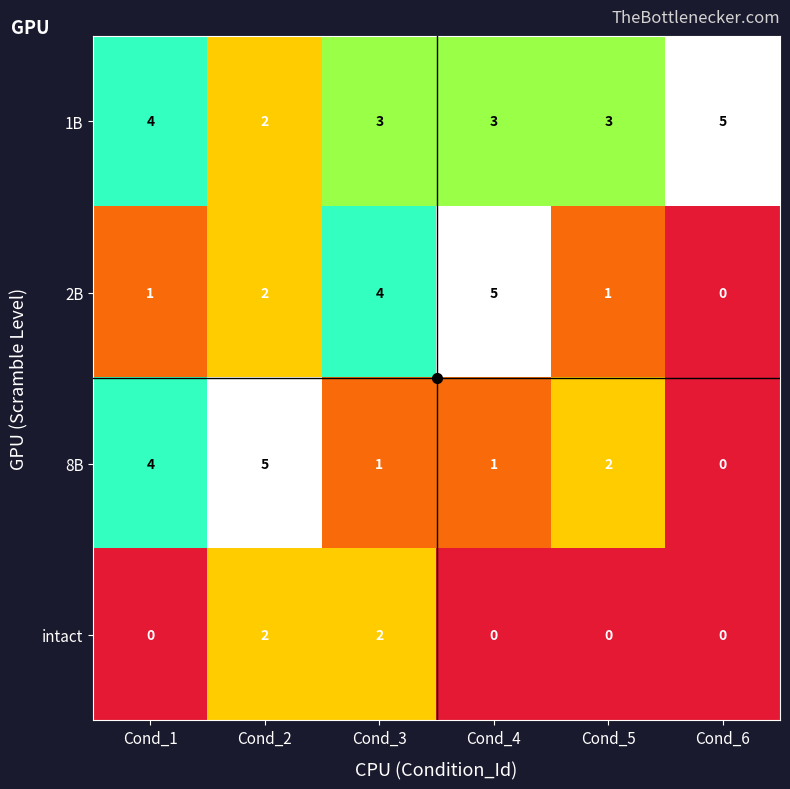

At which label does 1B first exceed 3?

Cond_1